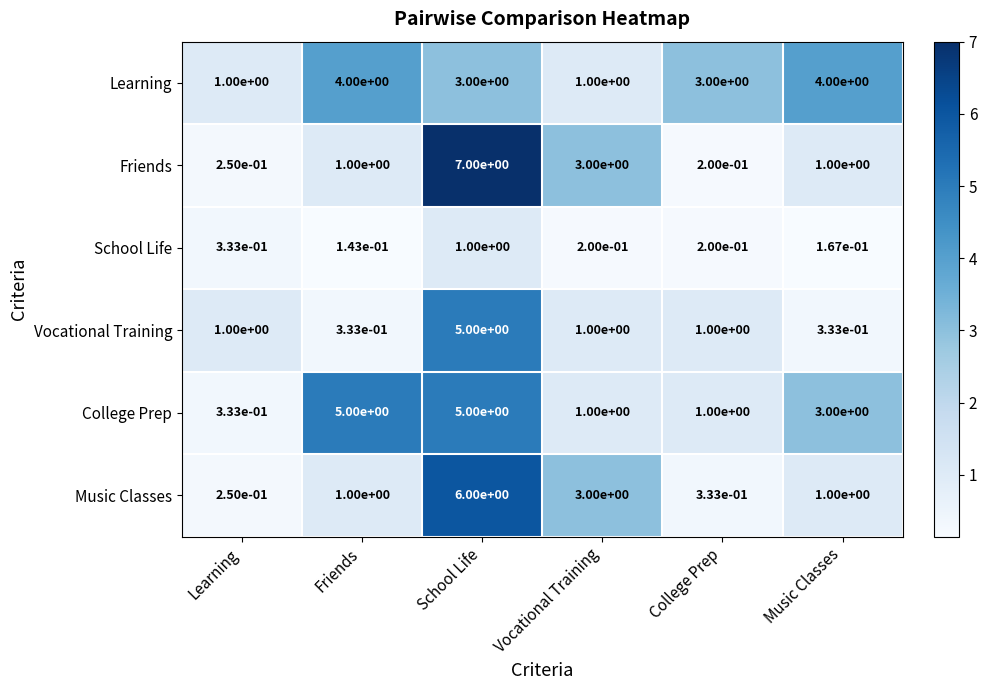

Is it true that Friends equals 7.0 at School Life?

True